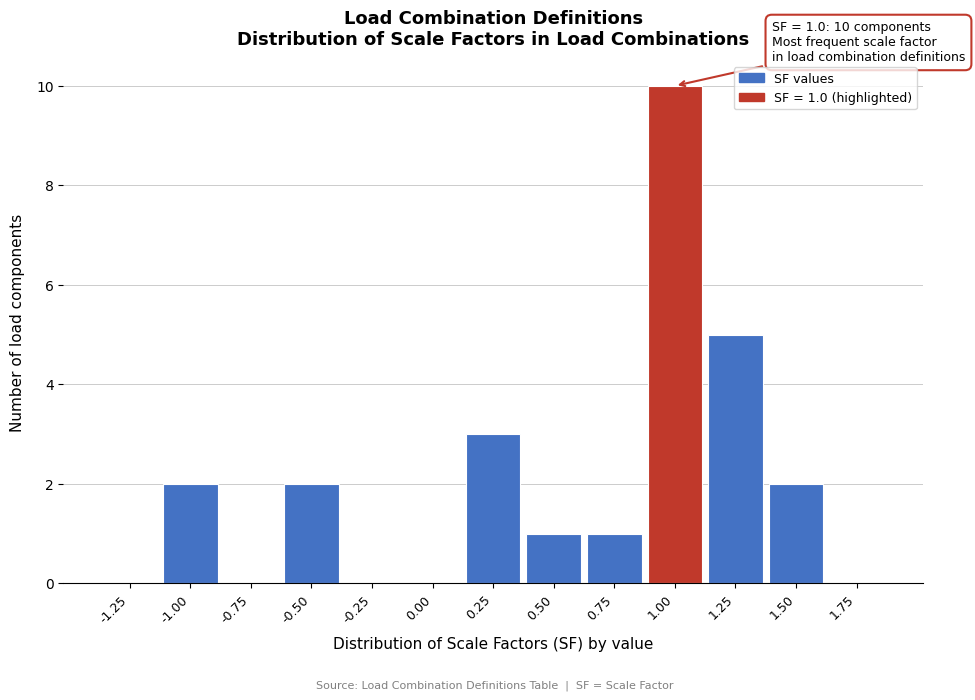

Reading left to right, transcribe all the data shown in this chart.

-1.25=0	-1.00=2	-0.75=0	-0.50=2	-0.25=0	0.00=0	0.25=3	0.50=1	0.75=1	1.00=10	1.25=5	1.50=2	1.75=0